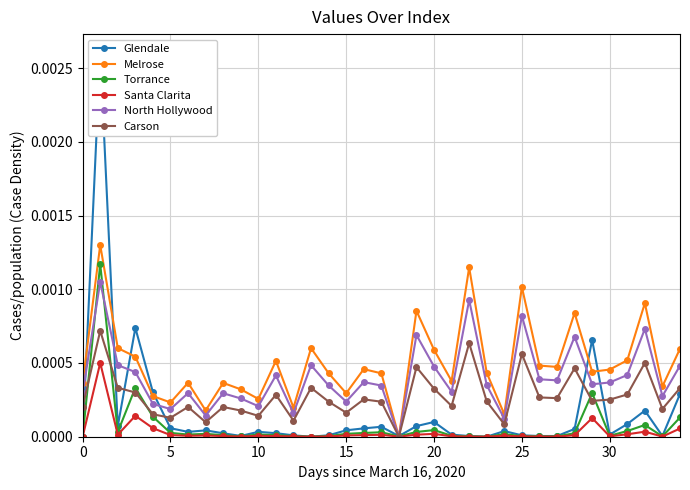

True or false: Carson has more than 1 points higher than both neighbors.

True